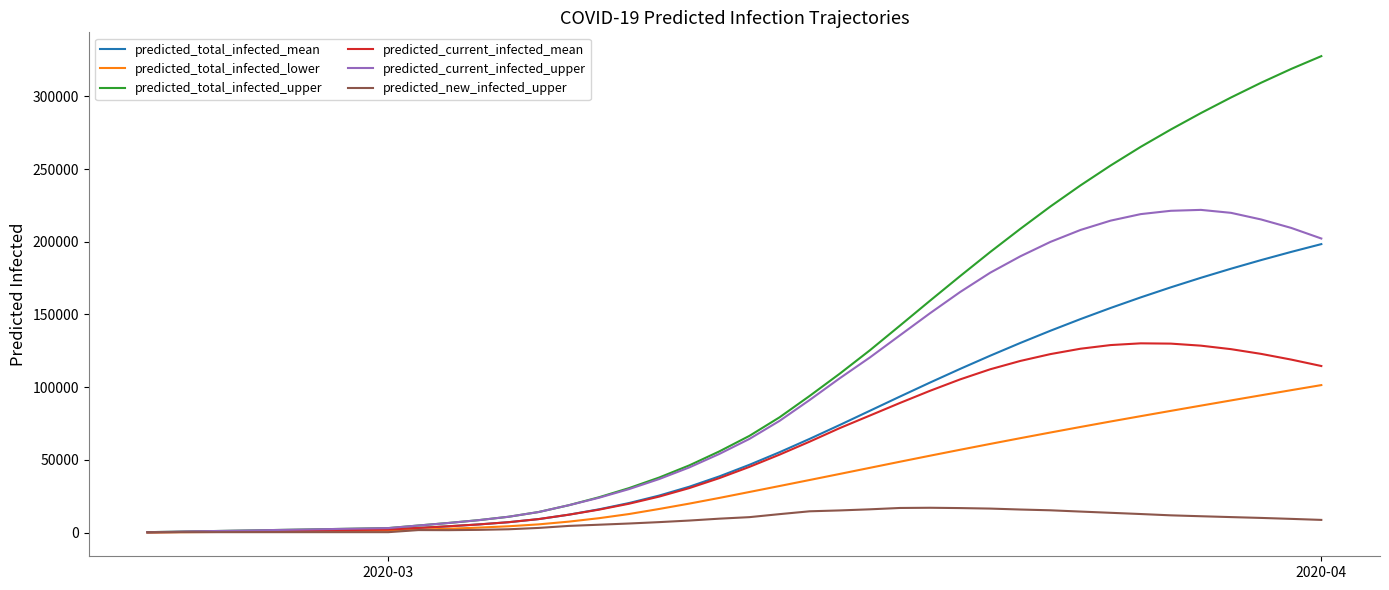

What are all the series names shown in the legend?

predicted_total_infected_mean, predicted_total_infected_lower, predicted_total_infected_upper, predicted_current_infected_mean, predicted_current_infected_upper, predicted_new_infected_upper